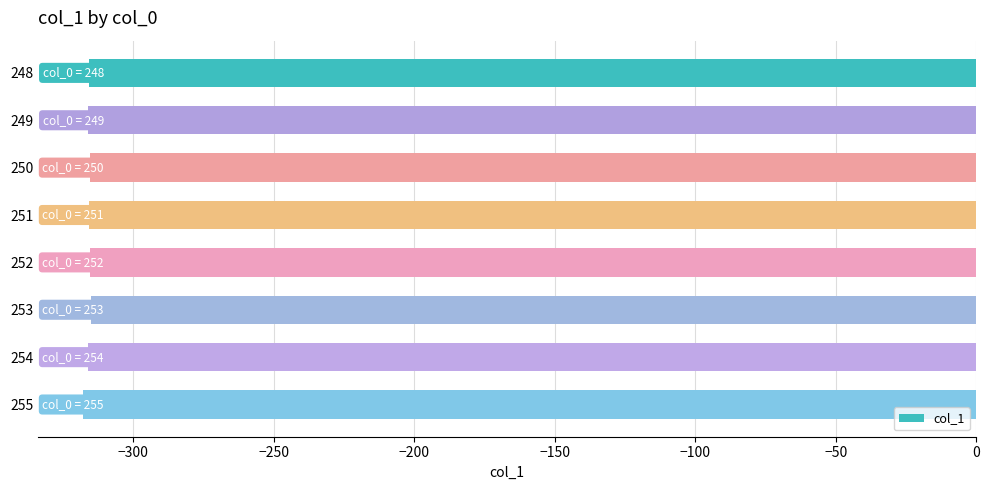

Where is the data nearest to the value -316?

254